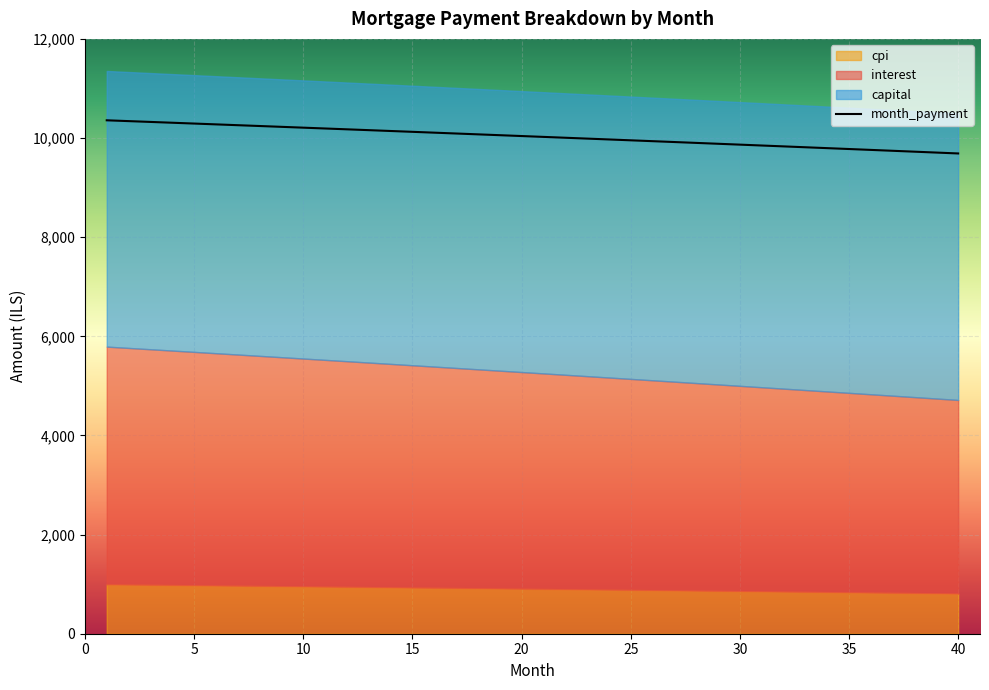

True or false: month_payment and cpi cross at least once.

False